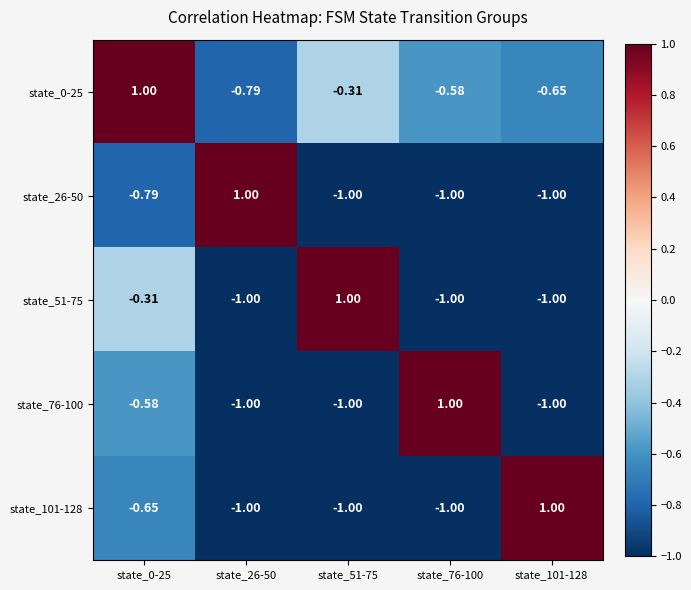

Is the value of state_26-50 at state_0-25 greater than the value of state_101-128 at state_0-25?

No